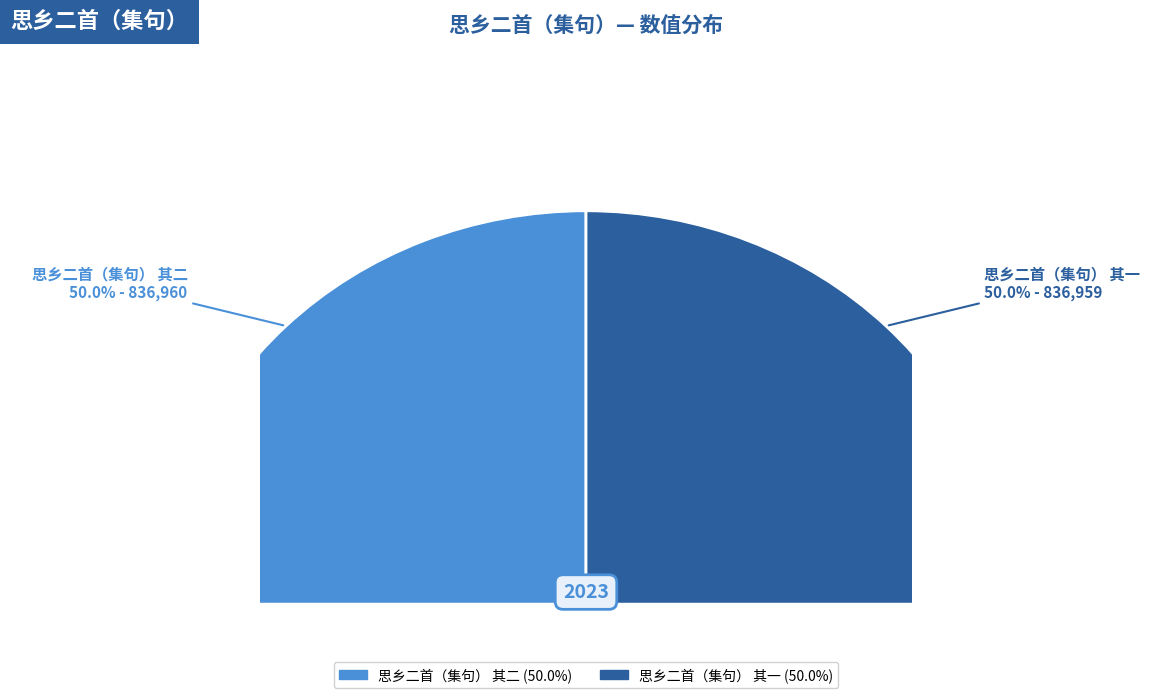

What is the change in value from 思乡二首（集句） 其二 to 思乡二首（集句） 其一?

-1